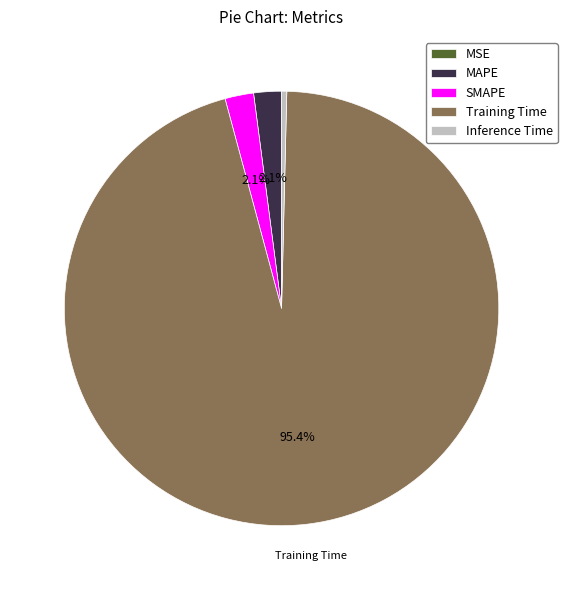

Combined, do SMAPE and Inference Time account for over 50%?

No